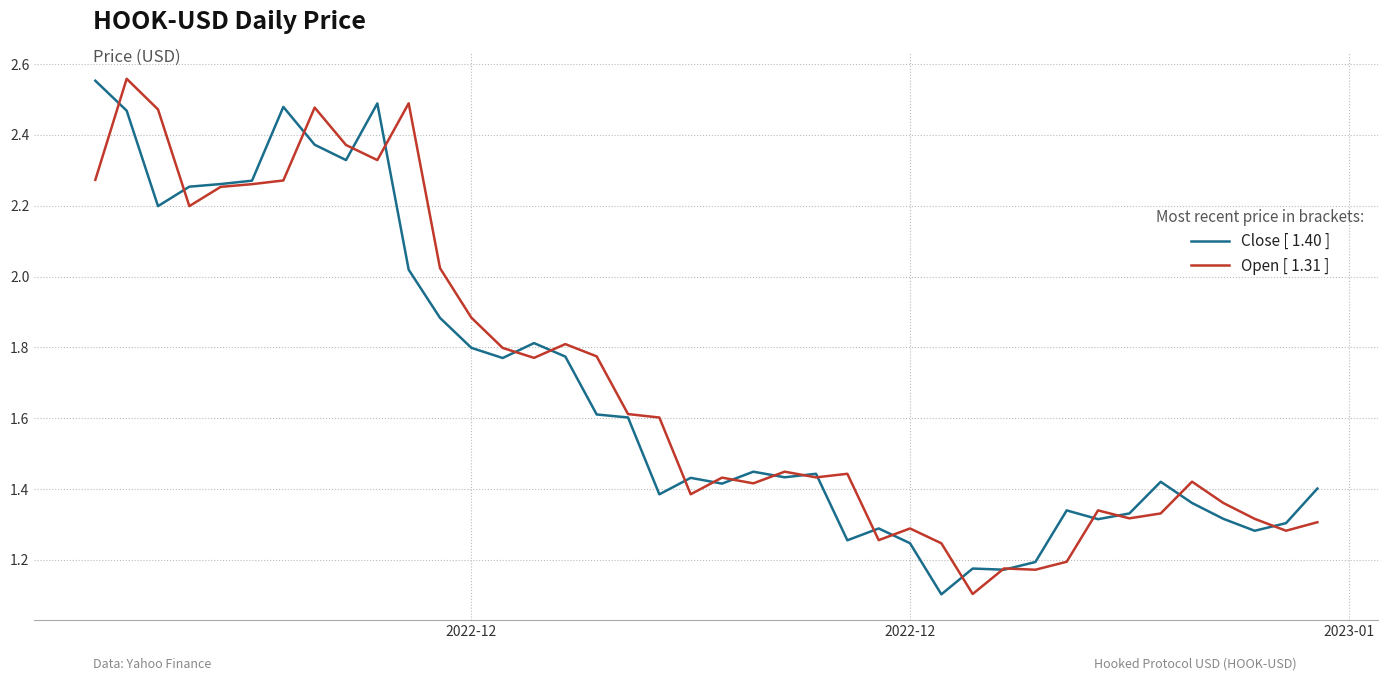

What is the lowest value of the Close [ 1.40 ] series?

1.1